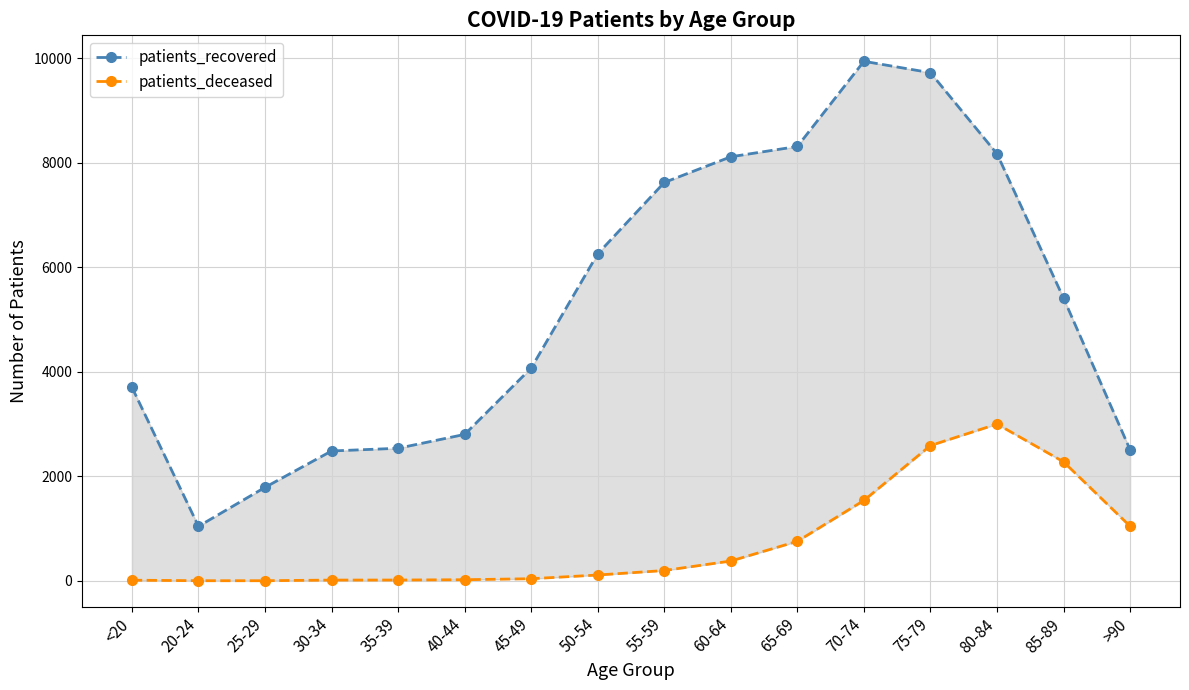

What position from the left is 25-29?

3